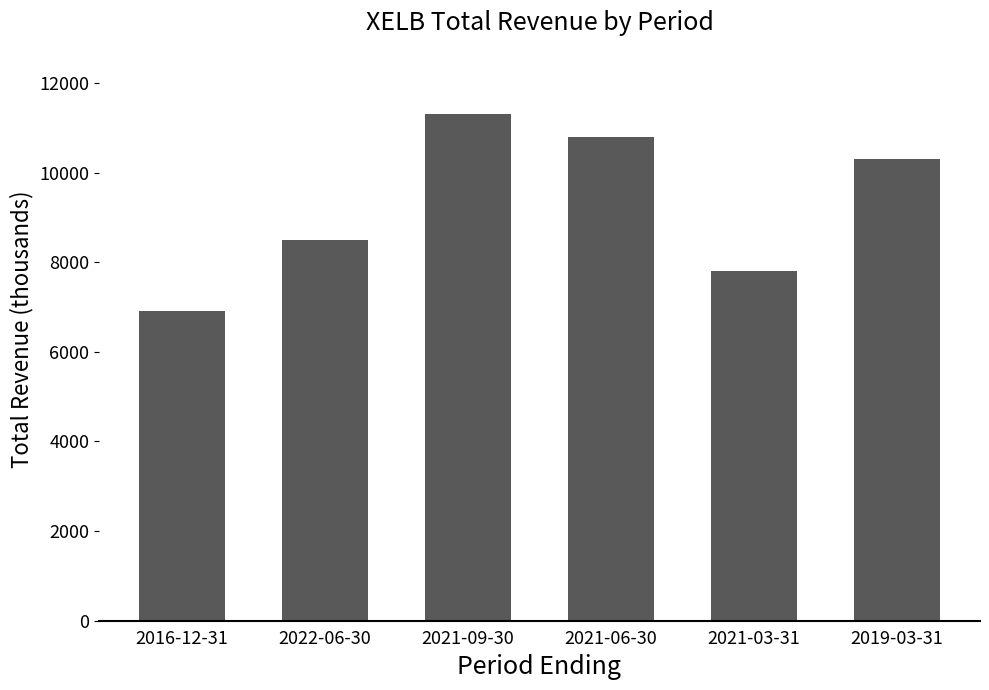

List the labels in order of value, smallest first.

2016-12-31, 2021-03-31, 2022-06-30, 2019-03-31, 2021-06-30, 2021-09-30